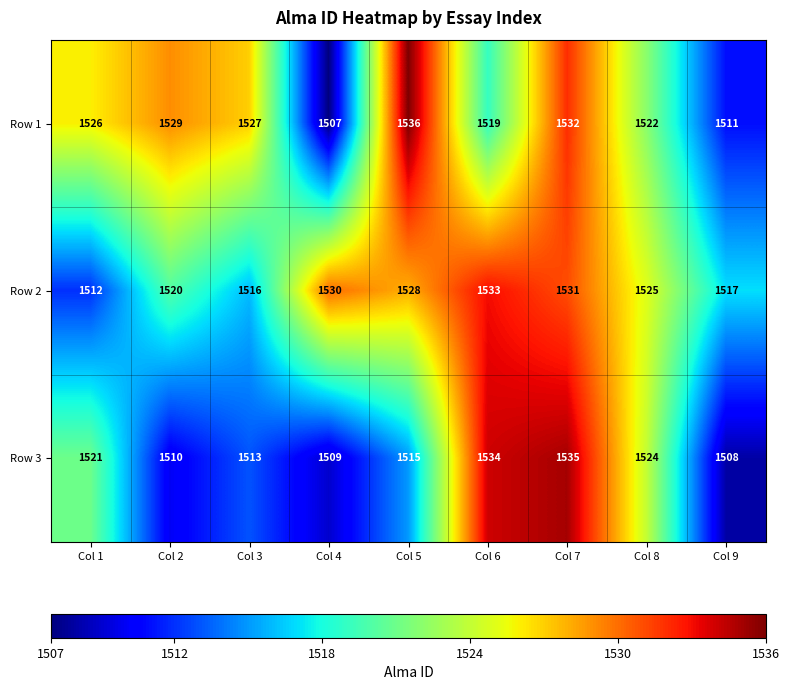

Reading left to right, transcribe all the data shown in this chart.

Row 1: Col 1=1526	Col 2=1529	Col 3=1527	Col 4=1507	Col 5=1536	Col 6=1519	Col 7=1532	Col 8=1522	Col 9=1511
Row 2: Col 1=1512	Col 2=1520	Col 3=1516	Col 4=1530	Col 5=1528	Col 6=1533	Col 7=1531	Col 8=1525	Col 9=1517
Row 3: Col 1=1521	Col 2=1510	Col 3=1513	Col 4=1509	Col 5=1515	Col 6=1534	Col 7=1535	Col 8=1524	Col 9=1508